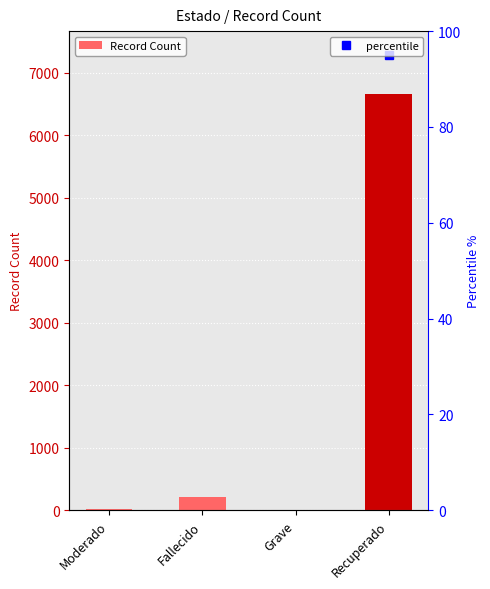

Reading right to left, extract all data points from this chart.

Recuperado=6669	Grave=7	Fallecido=207	Moderado=24